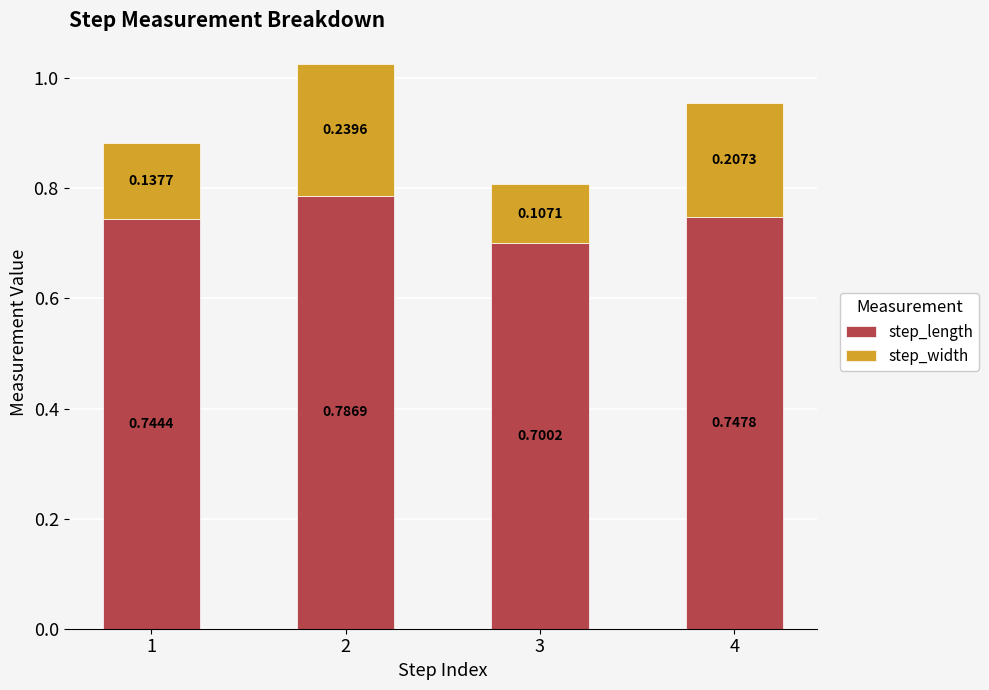

Rank the categories by step_length value from highest to lowest.

2, 4, 1, 3